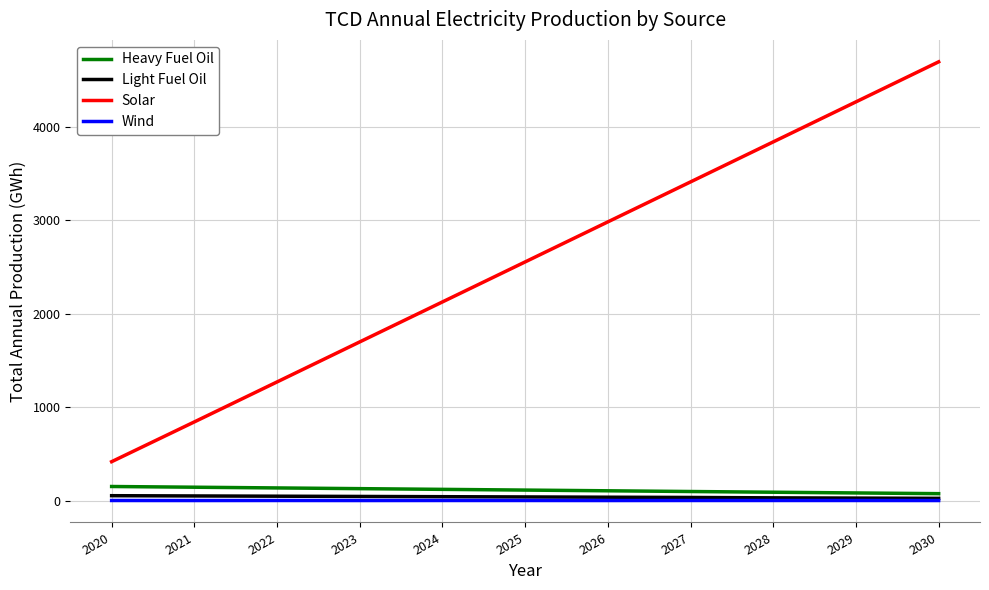

True or false: Light Fuel Oil has a value of 38.6 at 2026.

True